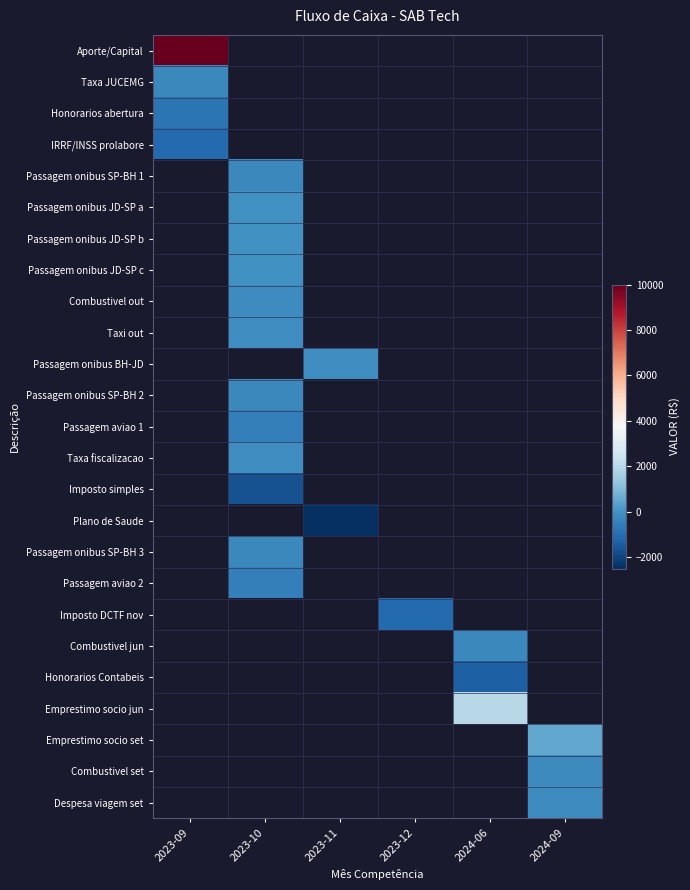

Count the number of categories in the chart.

6